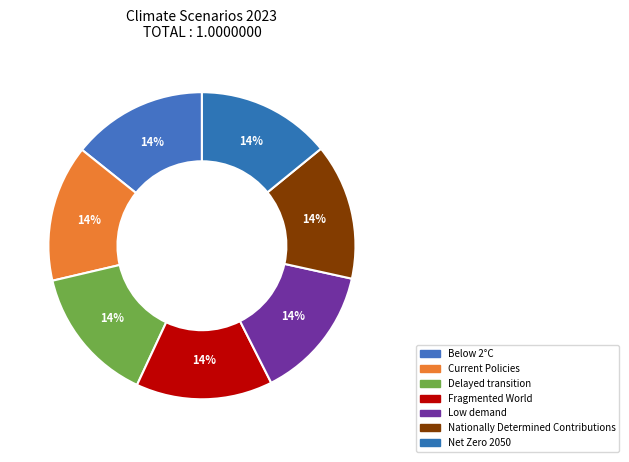

What percentage is NOT represented by Fragmented World?

85.6%